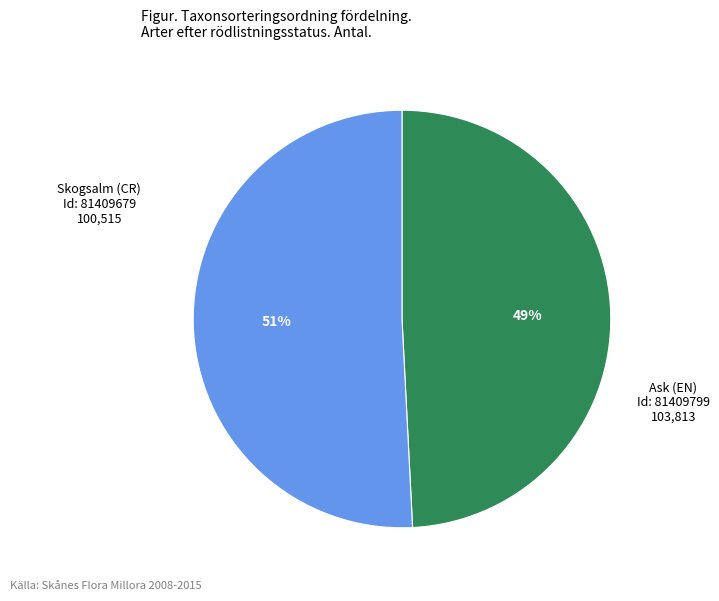

What is the largest slice in the pie chart?

Ask (EN) Id: 81409799